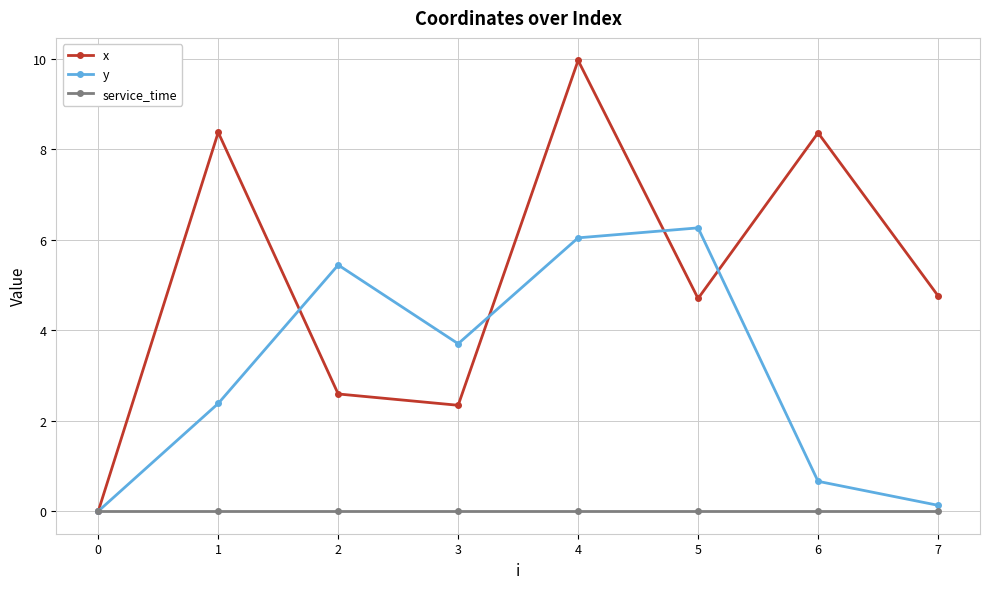

Which category has the highest value across all series?

4